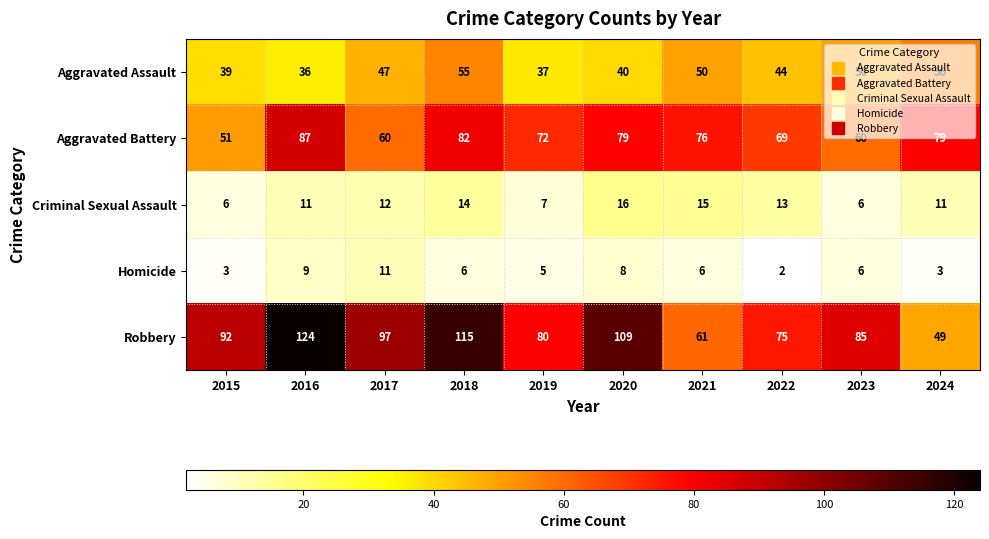

At how many categories does at least one series exceed 24?

10